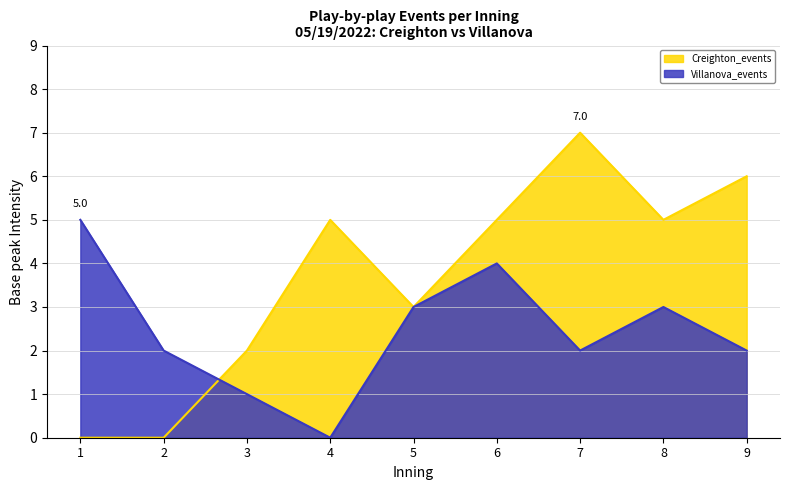

Between 6 and 9, which is larger?

9